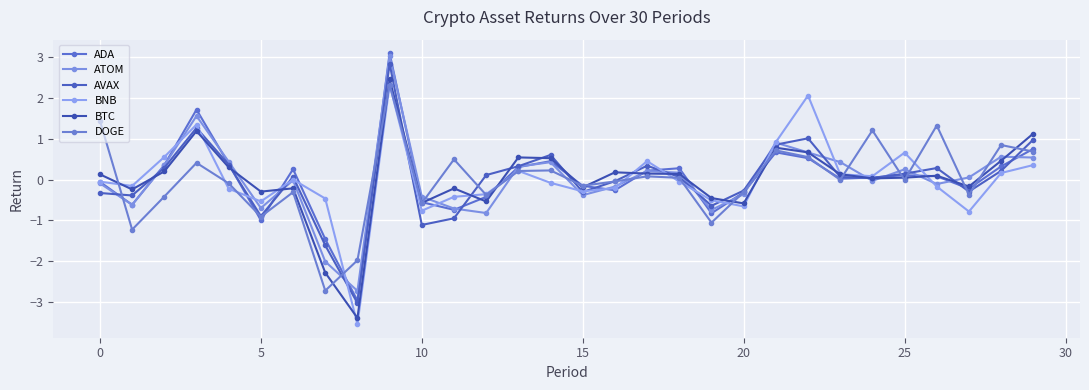

How many intersections are there between ATOM and BTC?

14